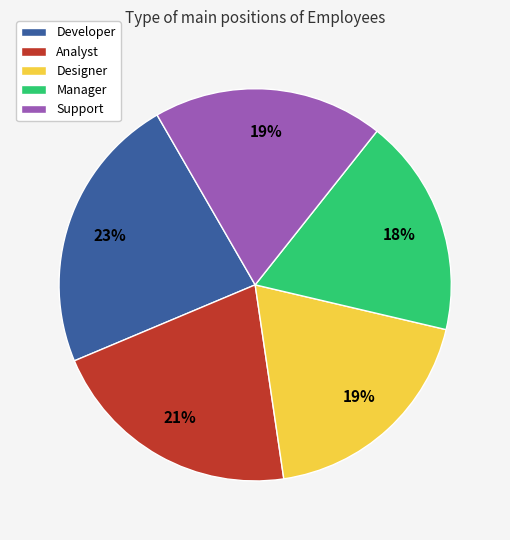

Combined, do Designer and Manager account for over 50%?

No